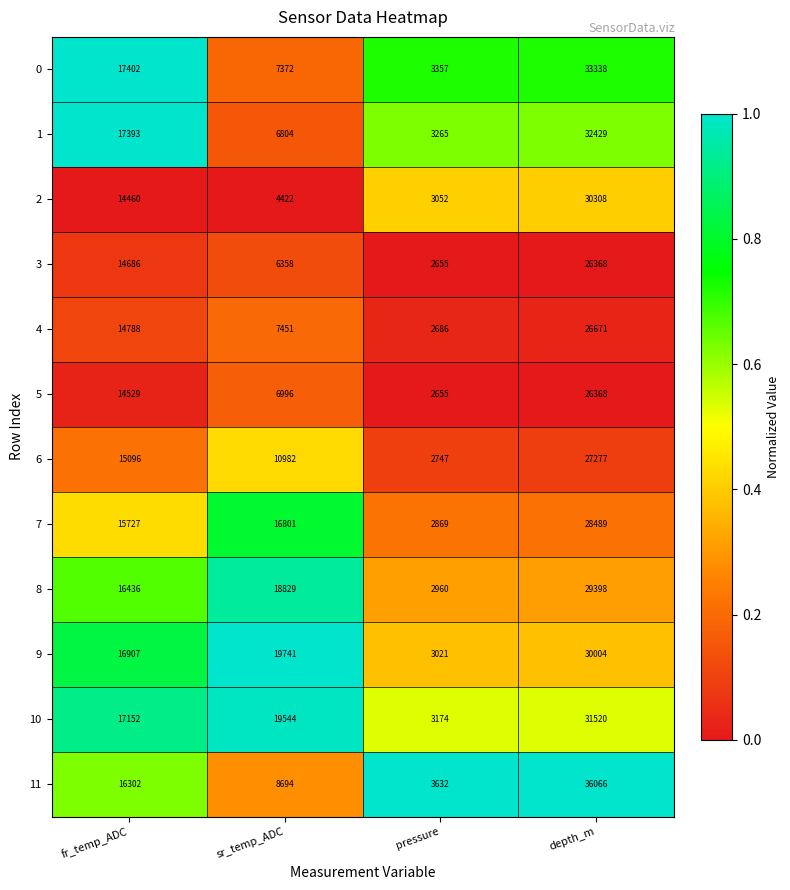

The value of 3 at fr_temp_ADC is 14686. True or false?

True